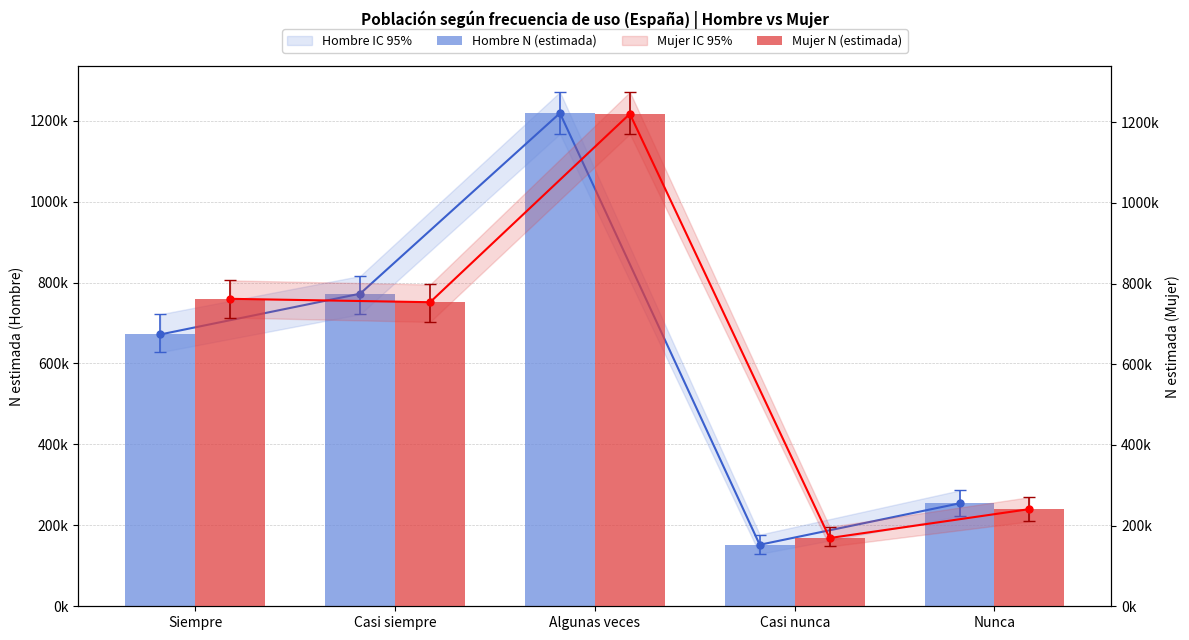

Is it true that Mujer N (estimada) equals 283342 at Casi nunca?

False